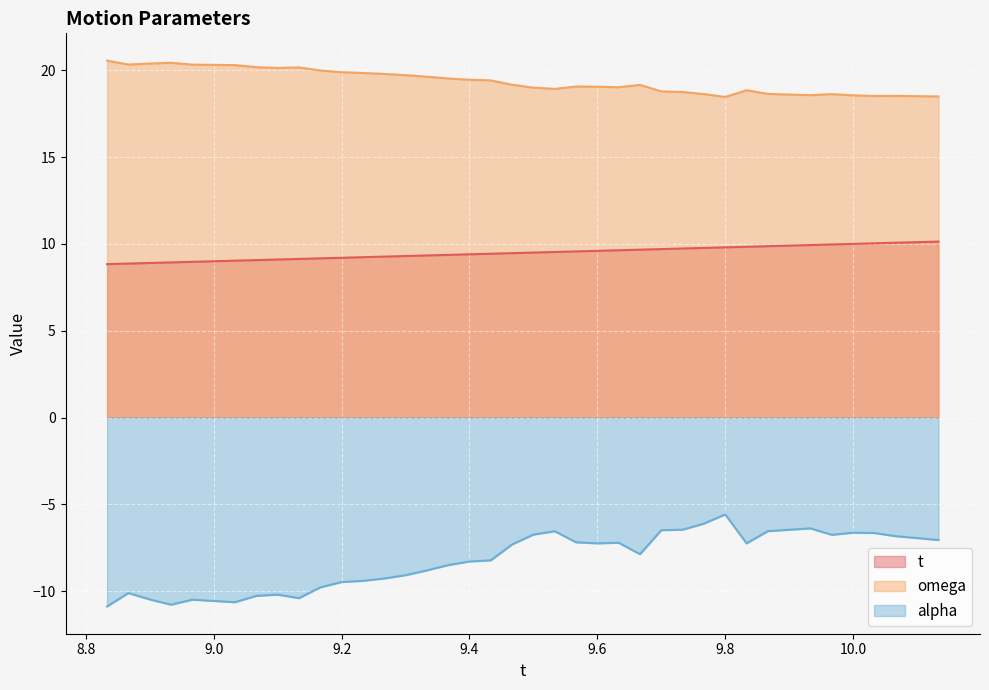

Which category has the highest value across all series?

8.833333333